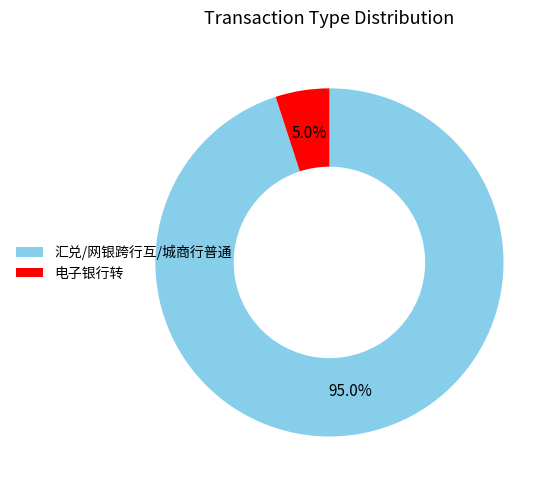

Does any single category account for the majority?

Yes